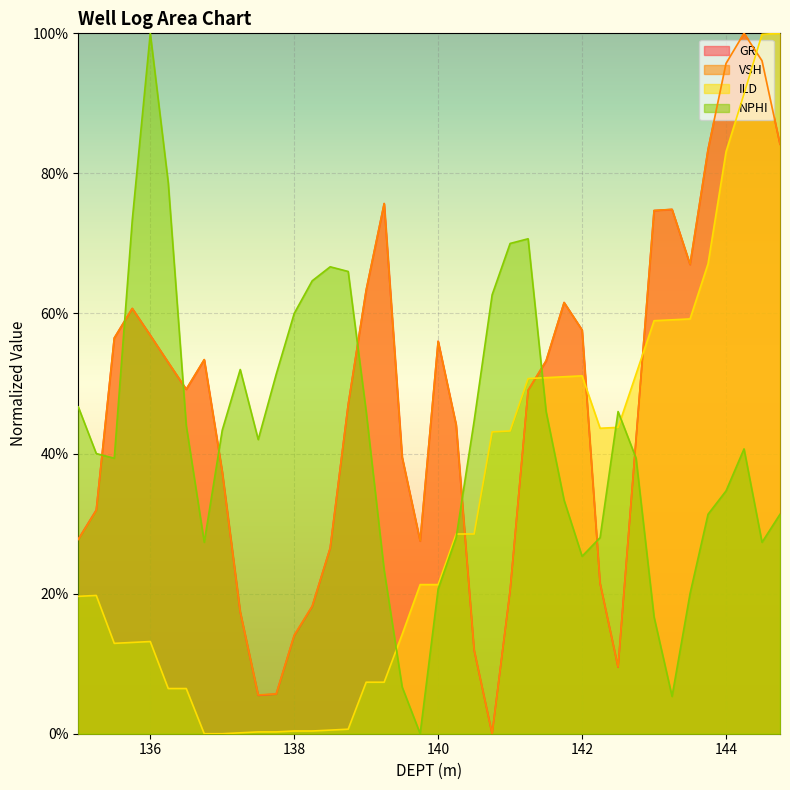

Reading left to right, extract all data points from this chart.

GR: 0.3	0.3	0.6	0.6	0.6	0.5	0.5	0.5	0.4	0.2	0.1	0.1	0.1	0.2	0.3	0.5	0.6	0.8	0.4	0.3	0.6	0.4	0.1	0.0	0.2	0.5	0.5	0.6	0.6	0.2	0.1	0.4	0.7	0.7	0.7	0.8	1.0	1.0	1.0	0.8
VSH: 0.3	0.3	0.6	0.6	0.6	0.5	0.5	0.5	0.4	0.2	0.1	0.1	0.1	0.2	0.3	0.5	0.6	0.8	0.4	0.3	0.6	0.4	0.1	0.0	0.2	0.5	0.5	0.6	0.6	0.2	0.1	0.4	0.7	0.7	0.7	0.8	1.0	1.0	1.0	0.8
ILD: 0.2	0.2	0.1	0.1	0.1	0.1	0.1	0.0	0.0	0.0	0.0	0.0	0.0	0.0	0.0	0.0	0.1	0.1	0.1	0.2	0.2	0.3	0.3	0.4	0.4	0.5	0.5	0.5	0.5	0.4	0.4	0.5	0.6	0.6	0.6	0.7	0.8	0.9	1.0	1.0
NPHI: 0.5	0.4	0.4	0.7	1.0	0.8	0.4	0.3	0.4	0.5	0.4	0.5	0.6	0.6	0.7	0.7	0.5	0.2	0.1	0.0	0.2	0.3	0.4	0.6	0.7	0.7	0.5	0.3	0.3	0.3	0.5	0.4	0.2	0.1	0.2	0.3	0.3	0.4	0.3	0.3